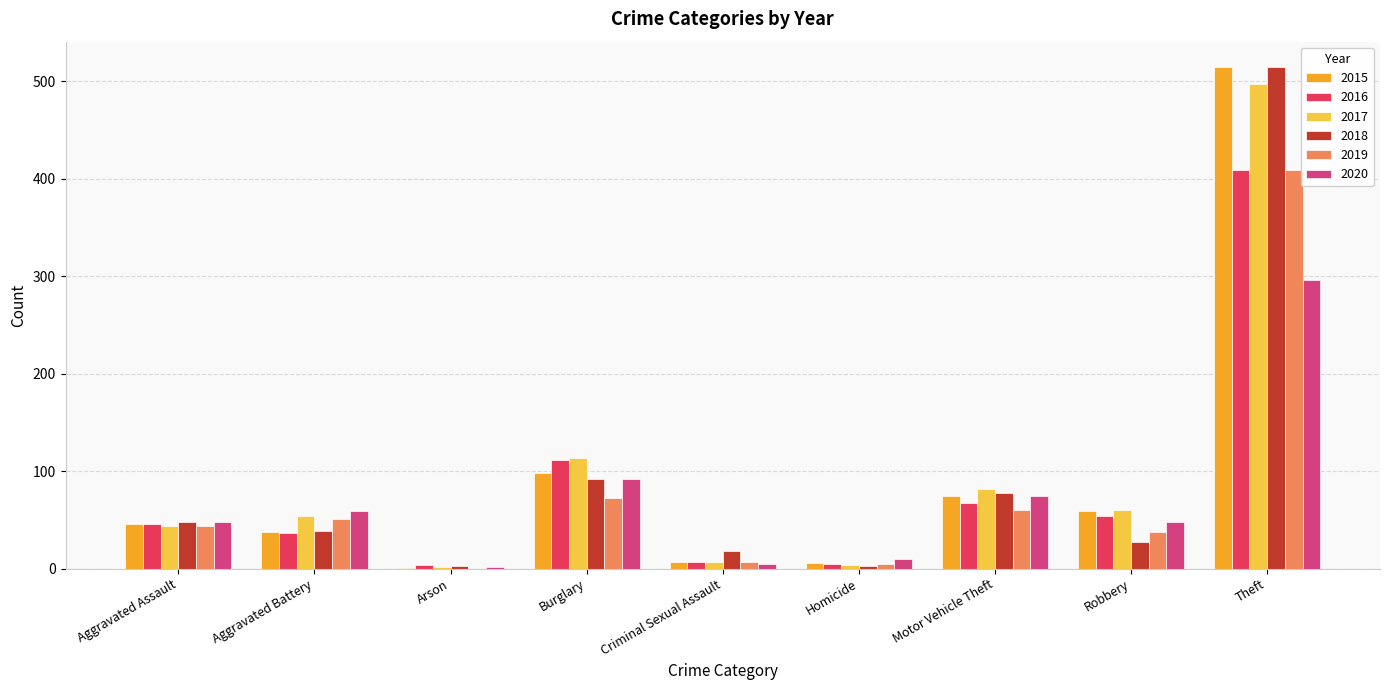

What is the sum of the 2020 values at Criminal Sexual Assault and Aggravated Assault?

53